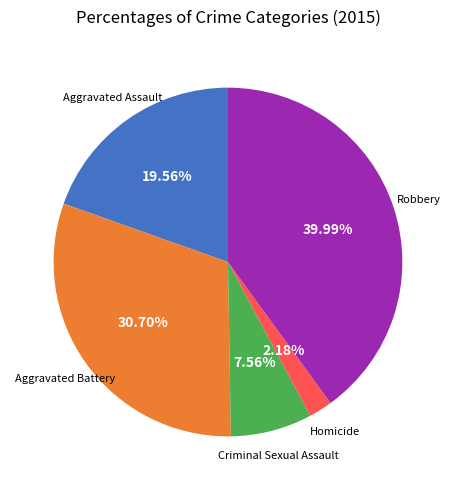

Does any single category account for the majority?

No